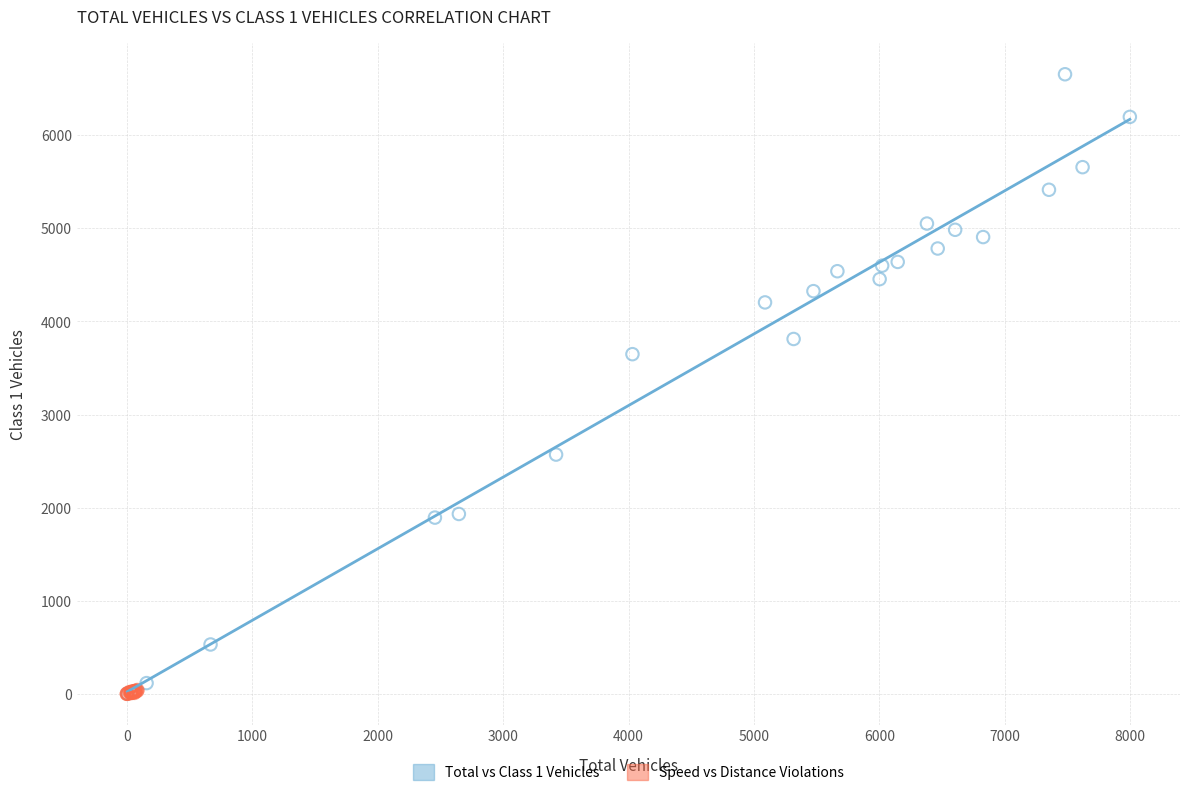

Which series reaches the maximum Y coordinate?

Total vs Class 1 Vehicles